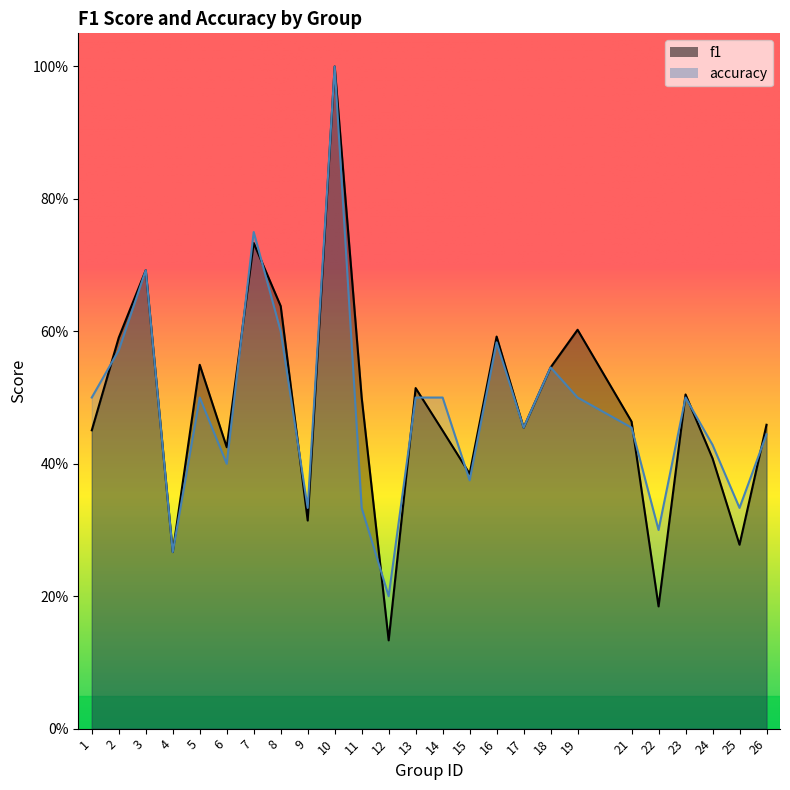

True or false: accuracy and f1 cross at least once.

True